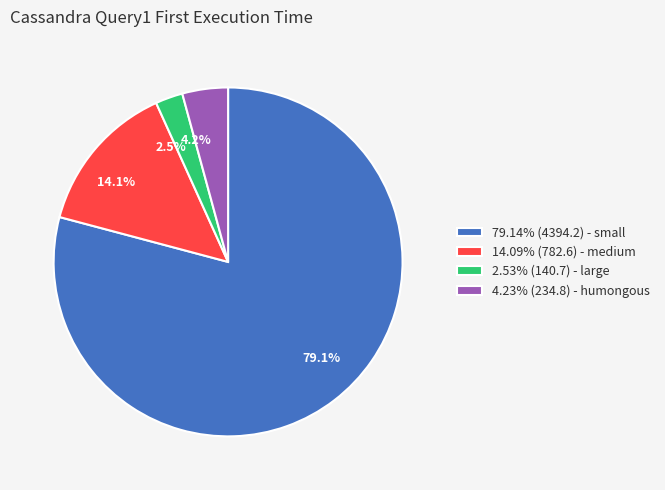

What percentage do 79.1% and 2.5% together represent?

81.7%